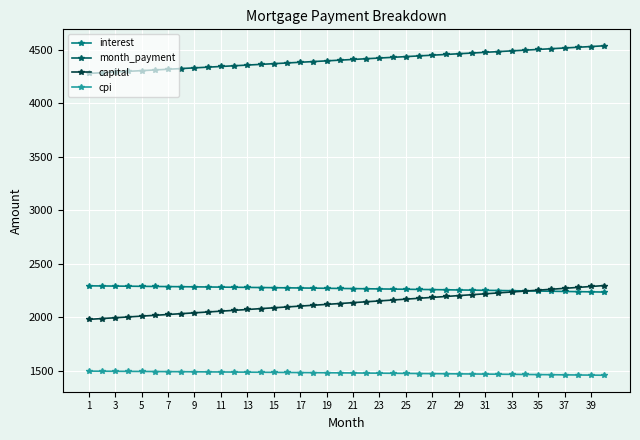

True or false: month_payment and interest cross at least once.

False